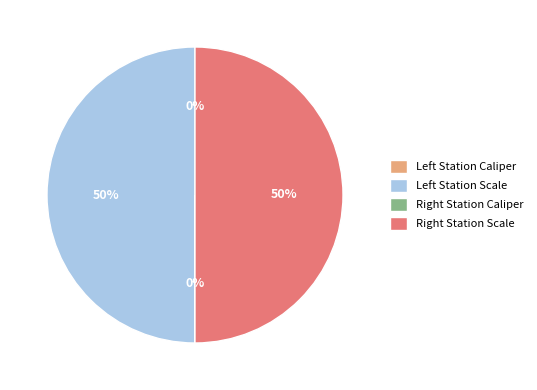

To the nearest percent, what is the difference between the largest and smallest slice percentages?

50%